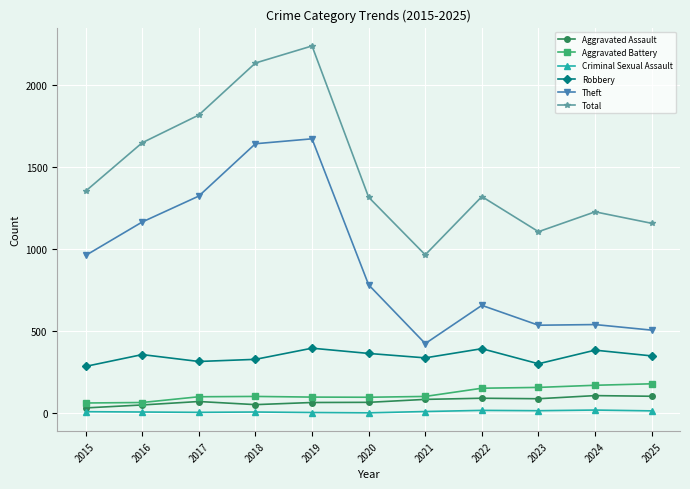

What value does the Total series have at 2016, to the nearest 100?

1600